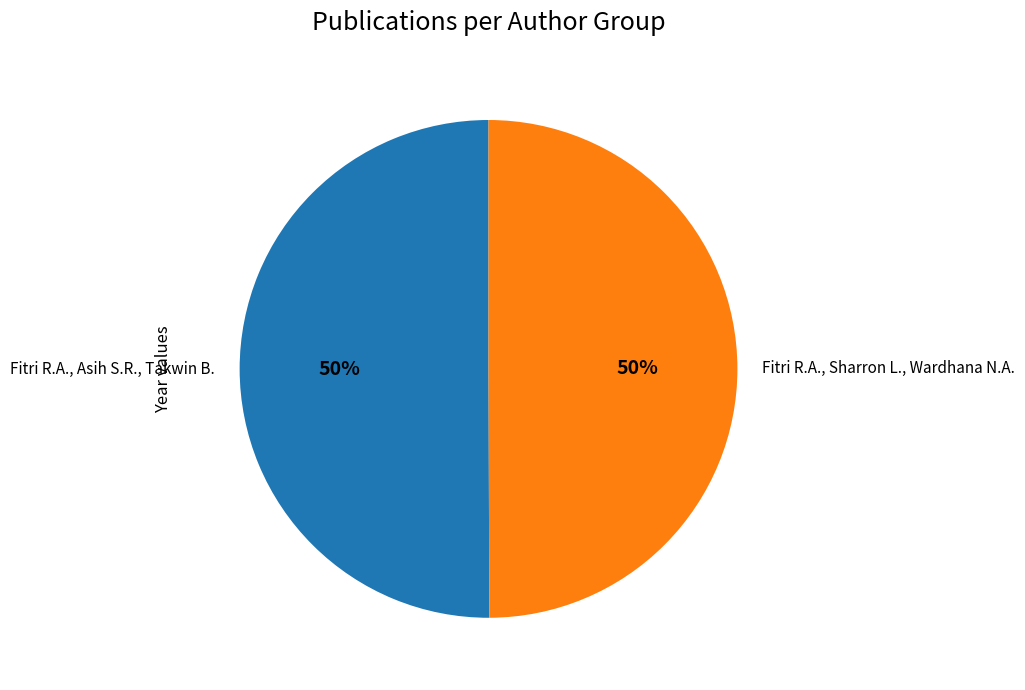

Approximately how many times larger is the value at Fitri R.A., Asih S.R., Takwin B. compared to Fitri R.A., Sharron L., Wardhana N.A.?

1.0